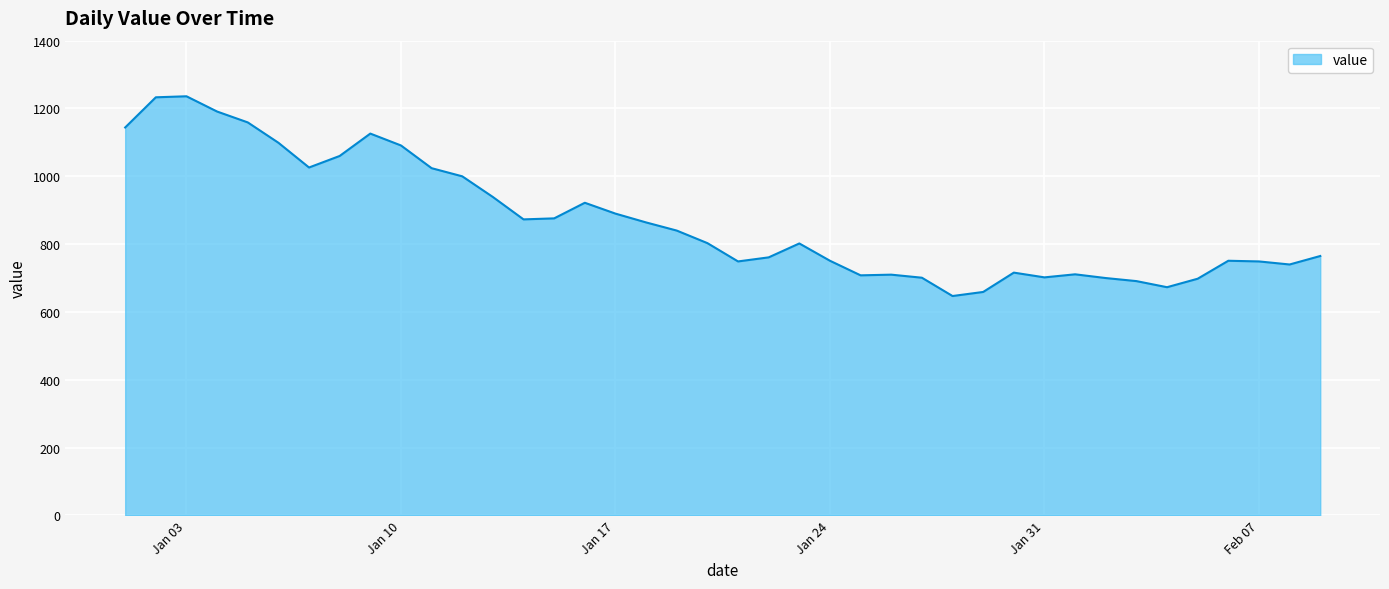

What is the difference between the maximum and minimum values?

589